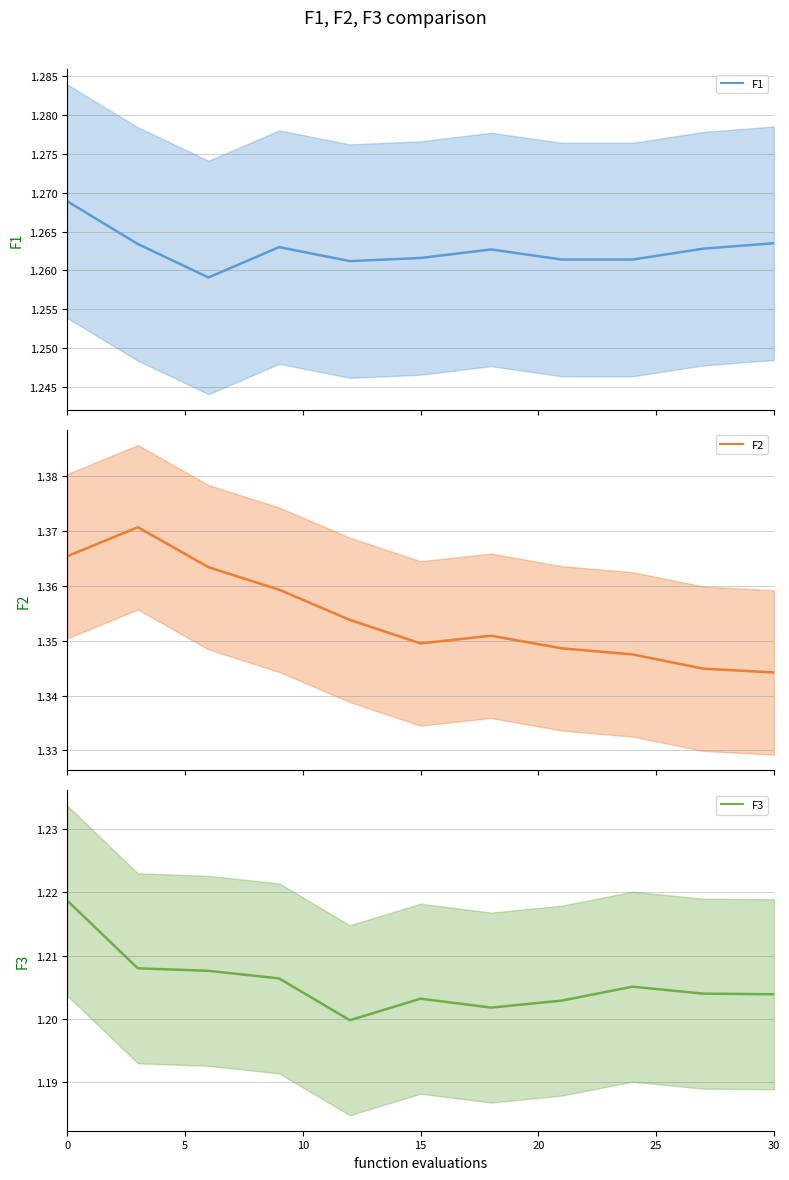

What is the value of the F3 point at the 7th from the left?

1.2